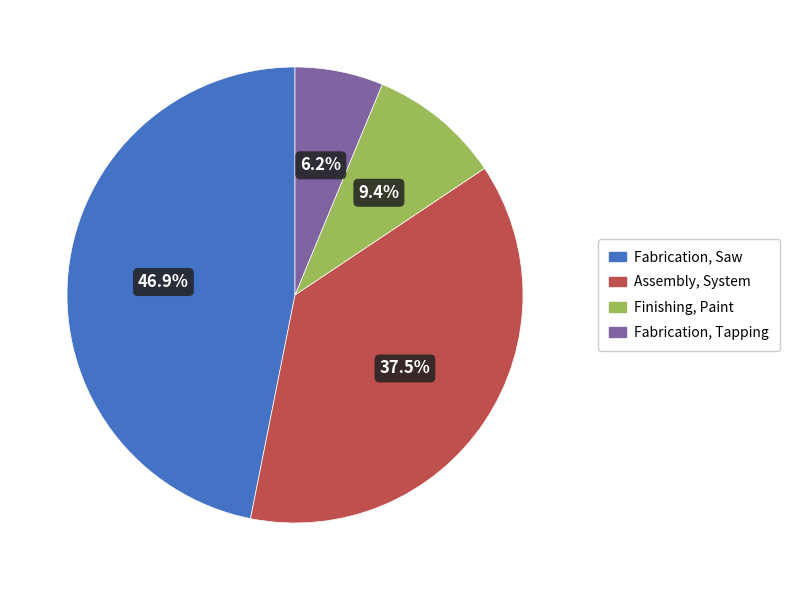

To the nearest percent, what percentage of the pie is Finishing, Paint?

9%